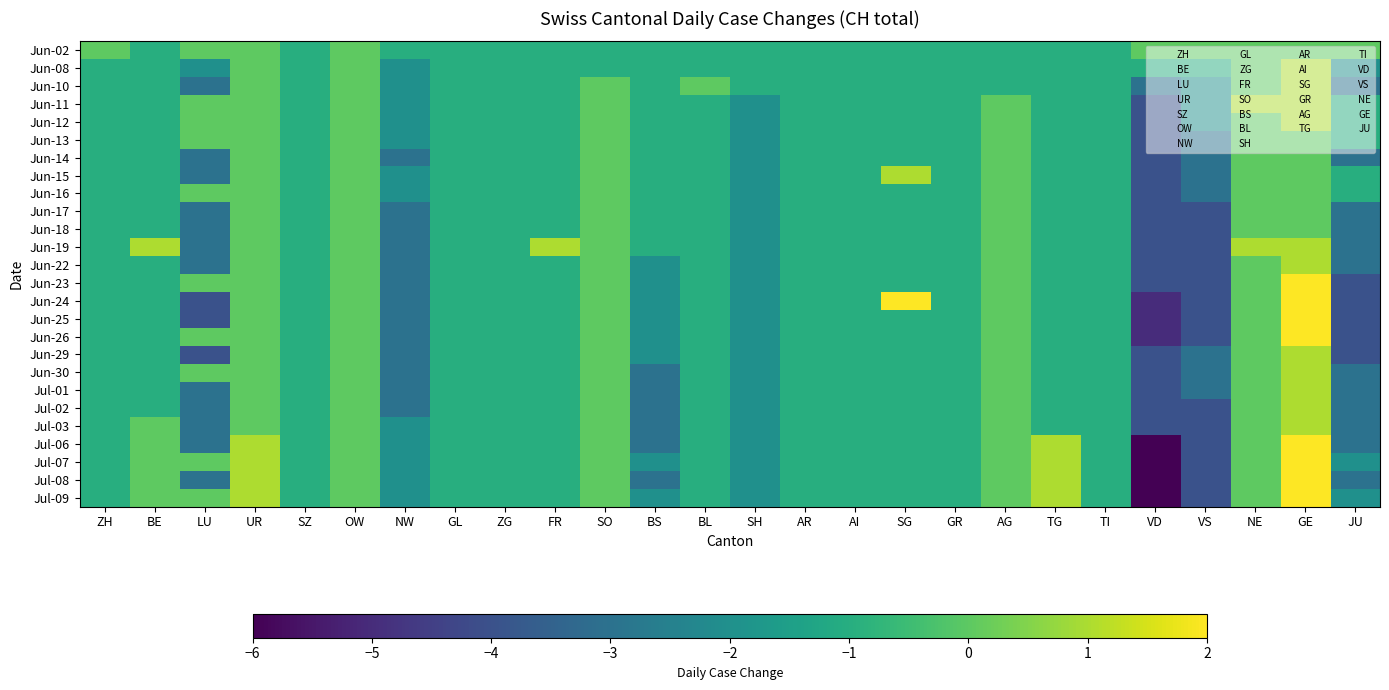

What is the total value across all series at ZG?

-26